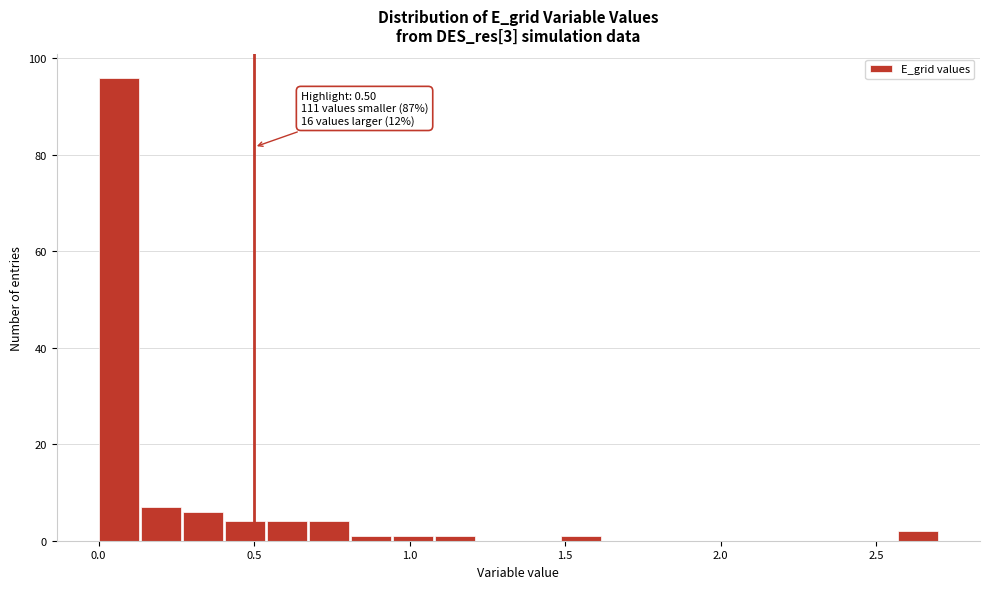

Read against the x-axis, roughly where is the centre of the tallest bar?

0.05